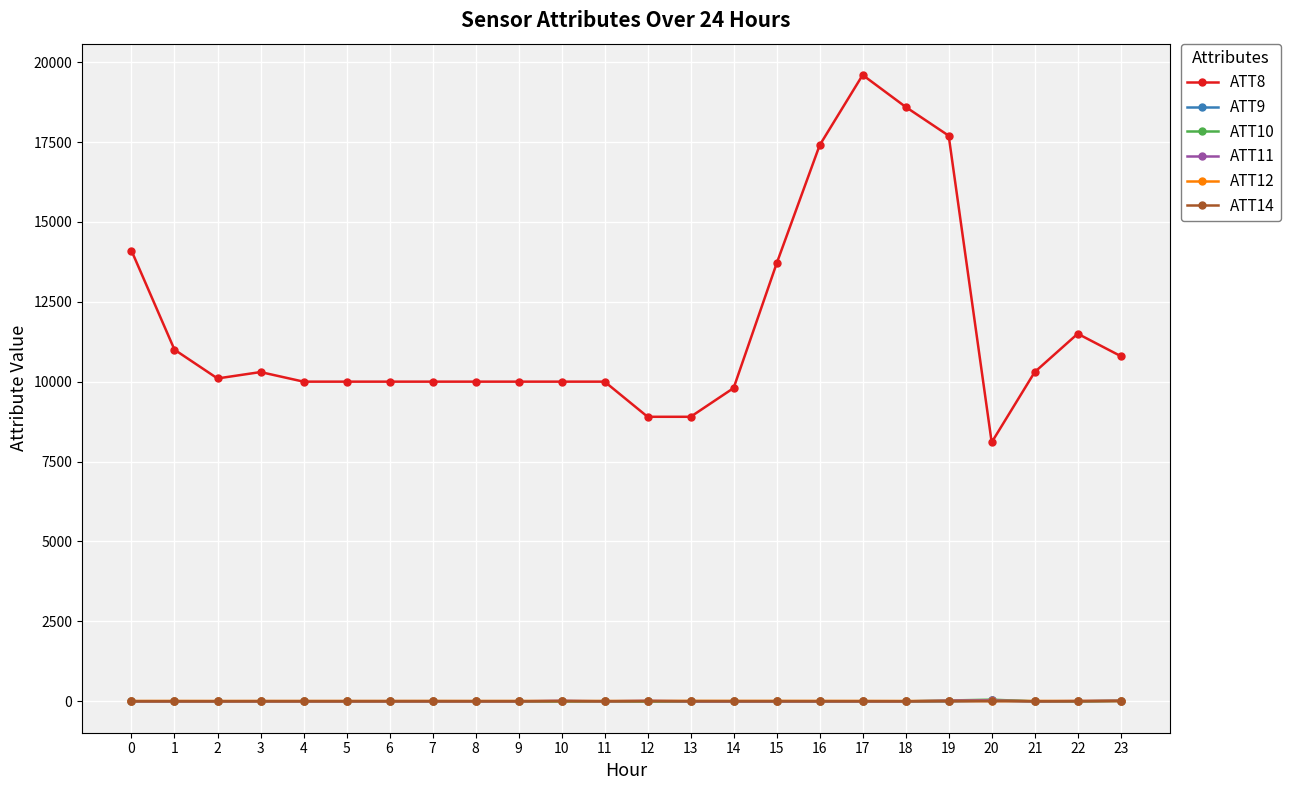

What is the value of the ATT12 point at the 19th from the left?

2.2